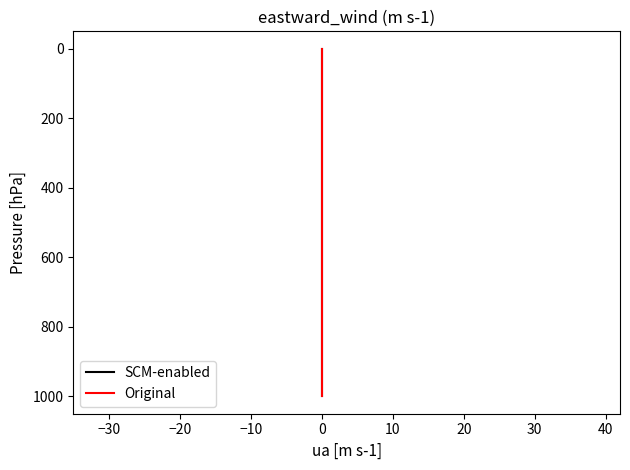

Reading right to left, extract all data points from this chart.

SCM-enabled: 0	200	400	600	800	1000
Original: 0	200	400	600	800	1000